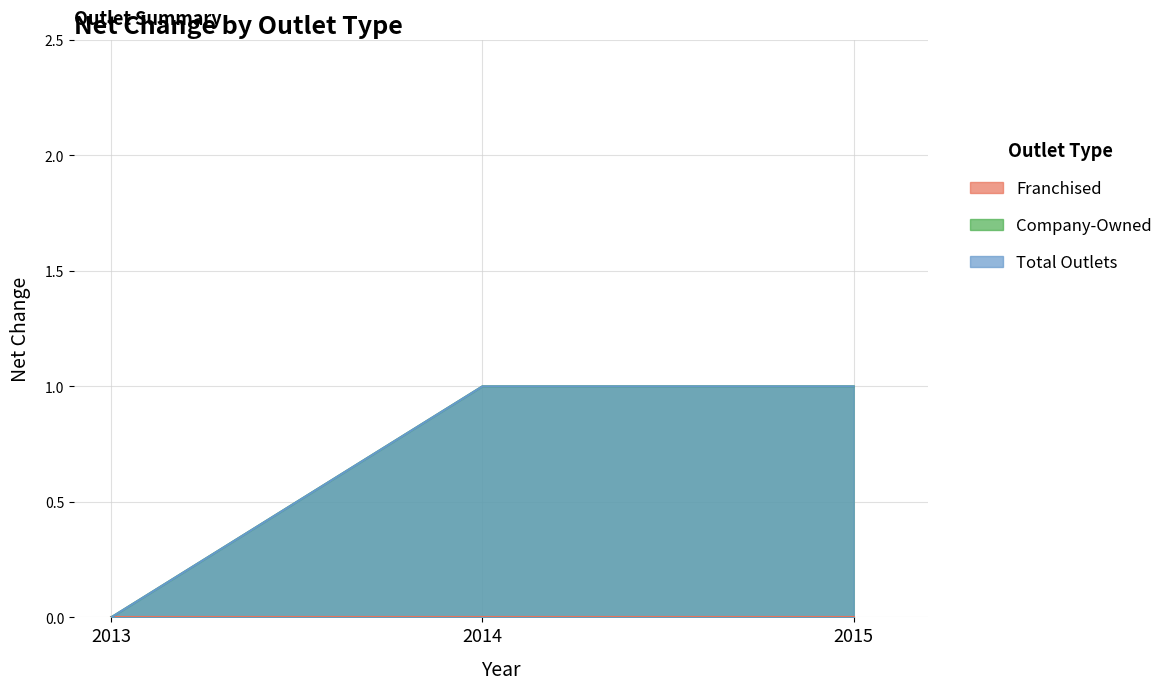

Which category has the highest value across all series?

2014